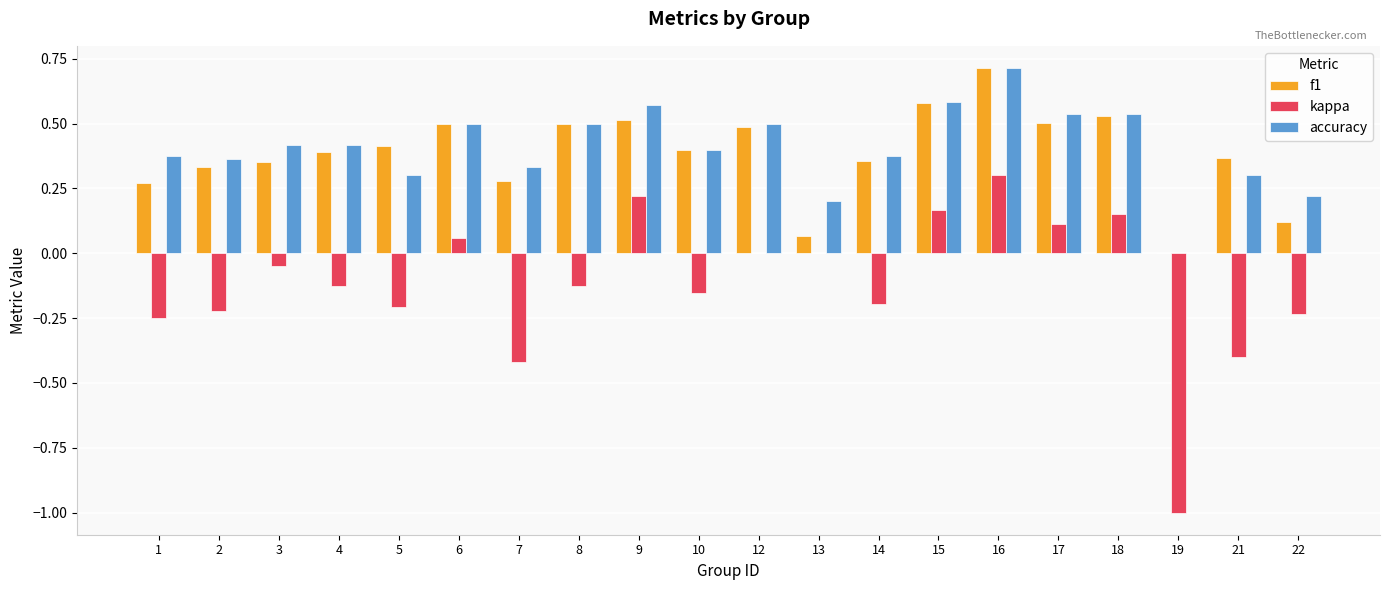

At which category does the chart reach its peak across all series?

16